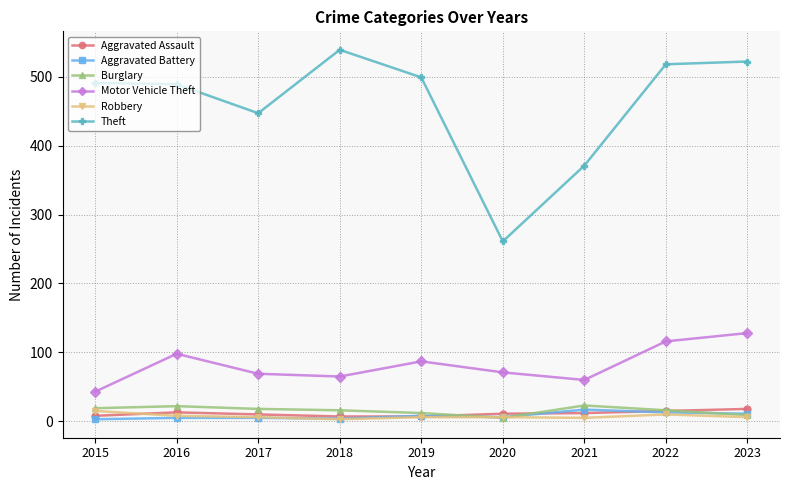

At how many categories does at least one series exceed 78?

9